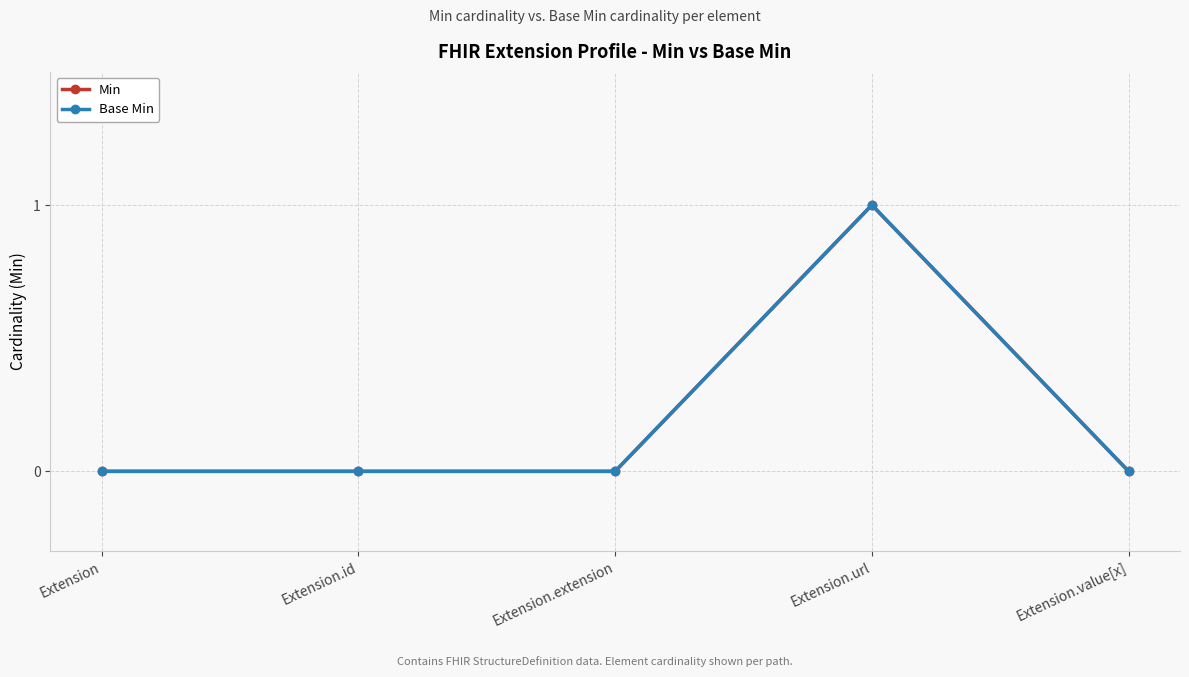

Reading right to left, list all the values displayed in this chart.

Min: 0	1	0	0	0
Base Min: 0	1	0	0	0